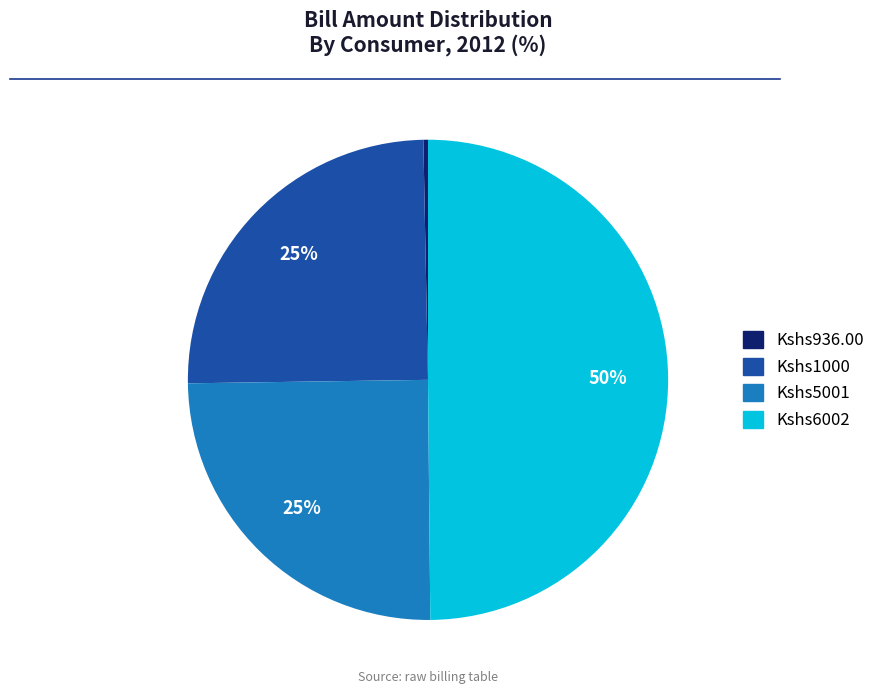

Count the number of slices in the pie.

4